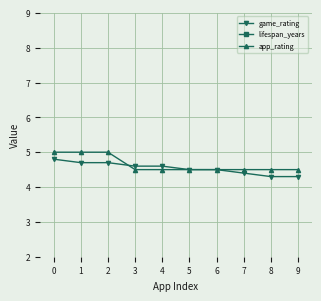

What is the minimum value for app_rating?

4.5